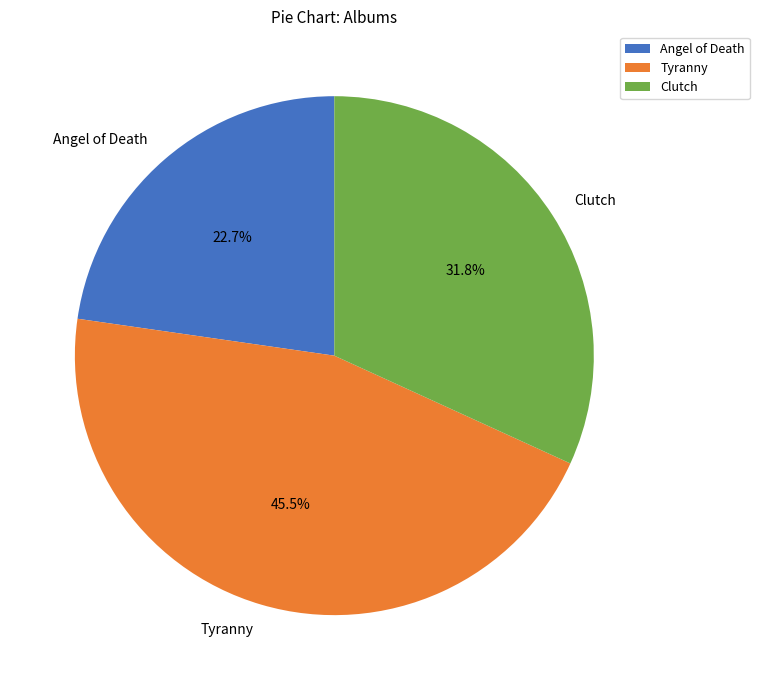

How many segments does this pie chart have?

3